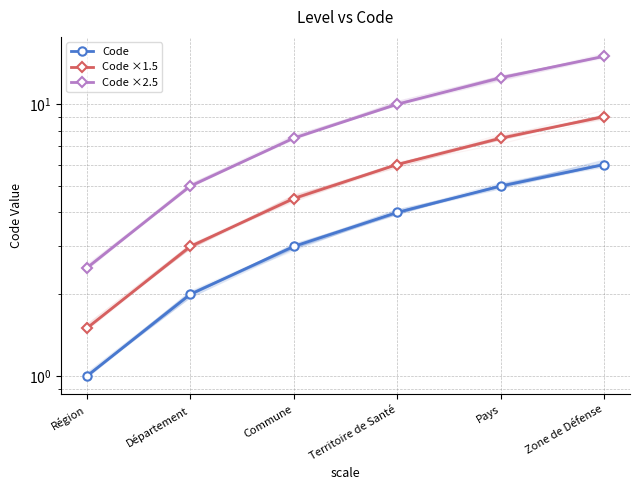

True or false: Code ×1.5 and Code ×2.5 cross at least once.

False